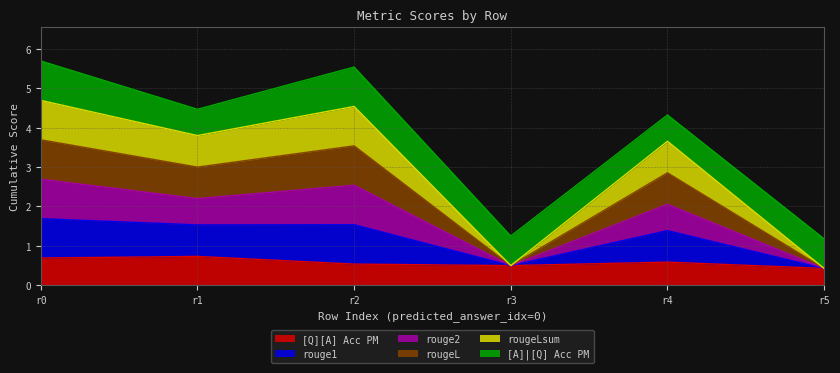

How many categories are shown in the chart?

6